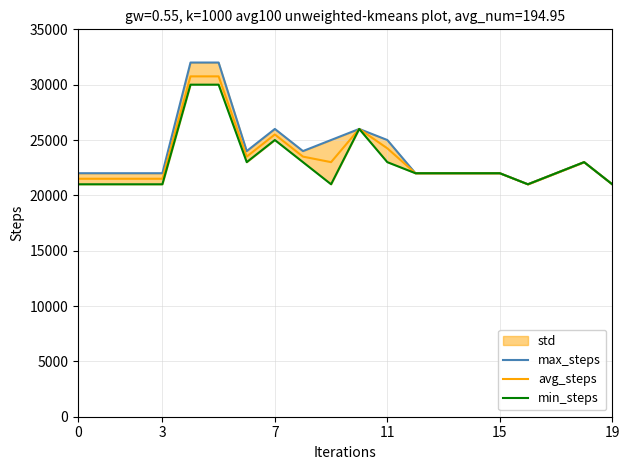

What is the lowest value of the avg_steps series?

21000